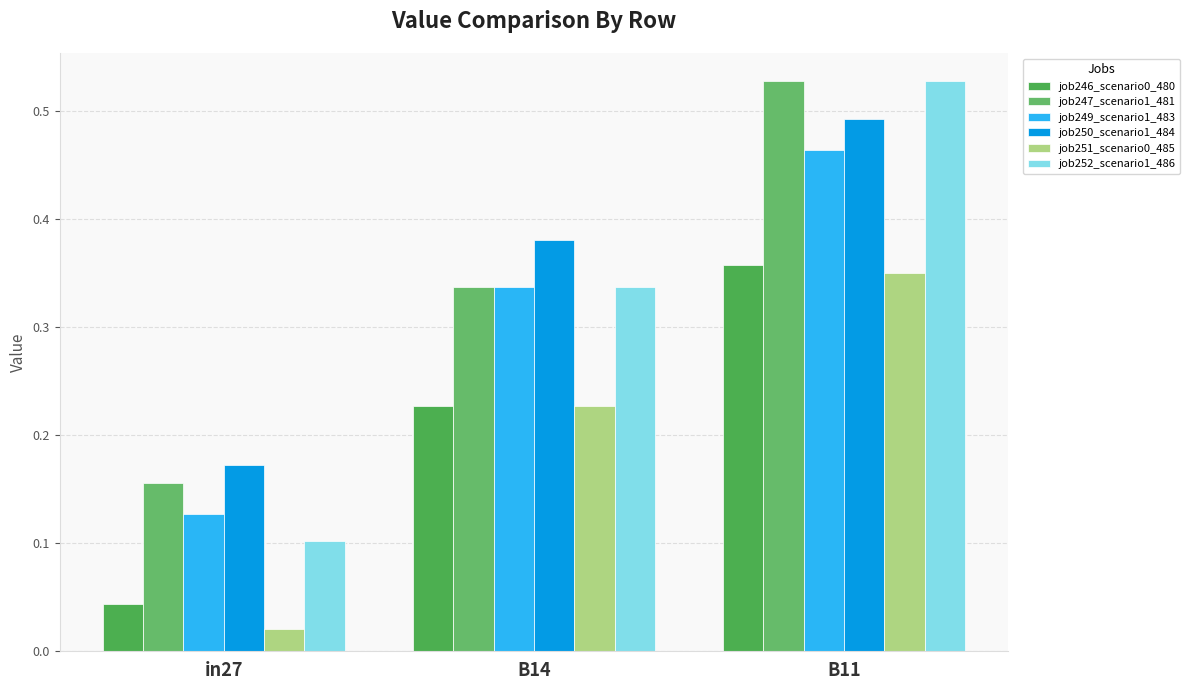

Which series has the largest total across all categories?

job250_scenario1_484